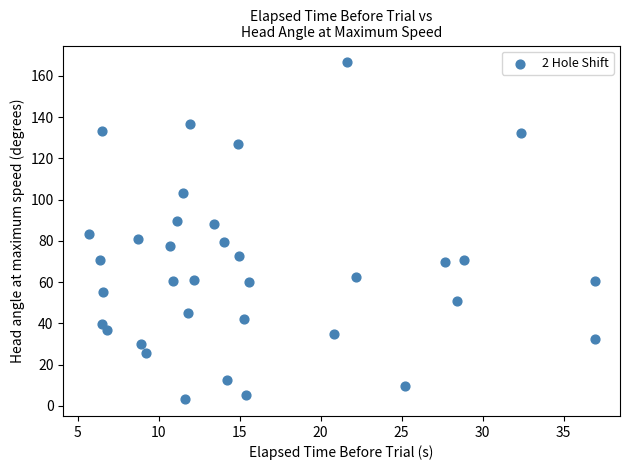

What is the range of X values (max minus min)?

31.2